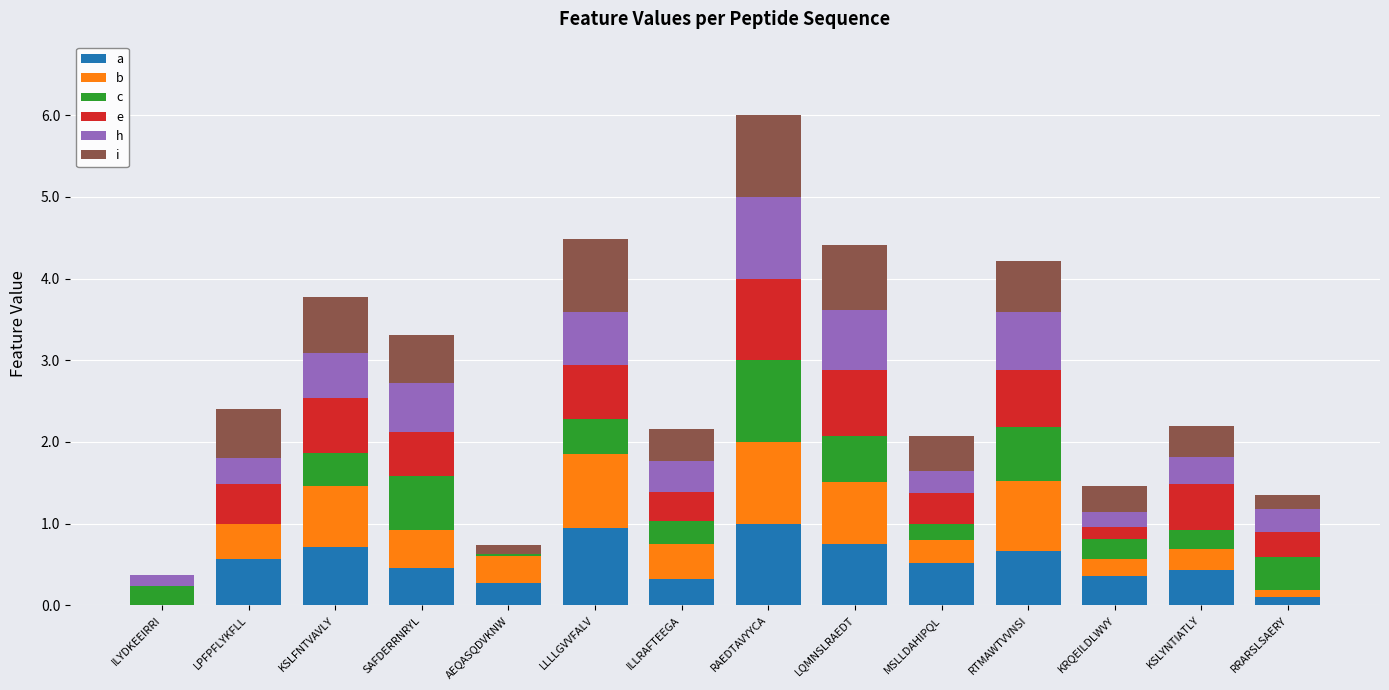

Are the bars horizontal?

No